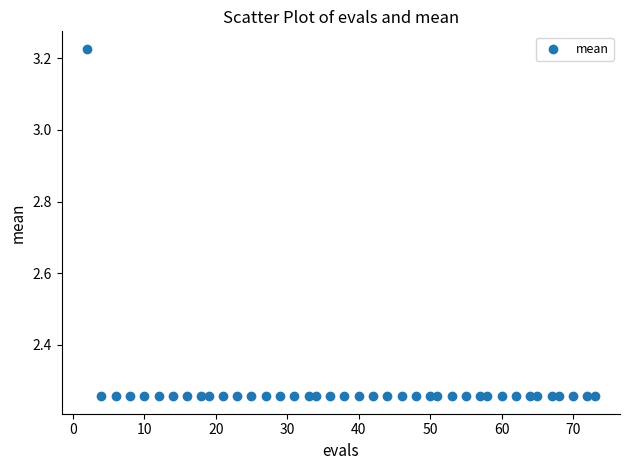

What is the range of Y values (max minus min)?

1.0